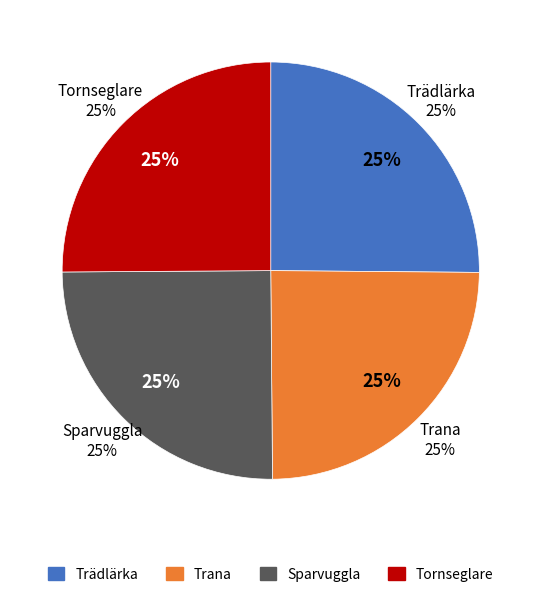

Which slice is the smallest?

Trana